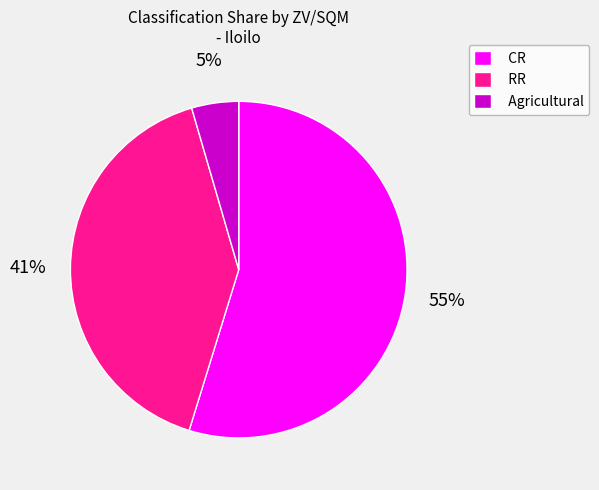

Which has a higher value, CR or RR?

CR